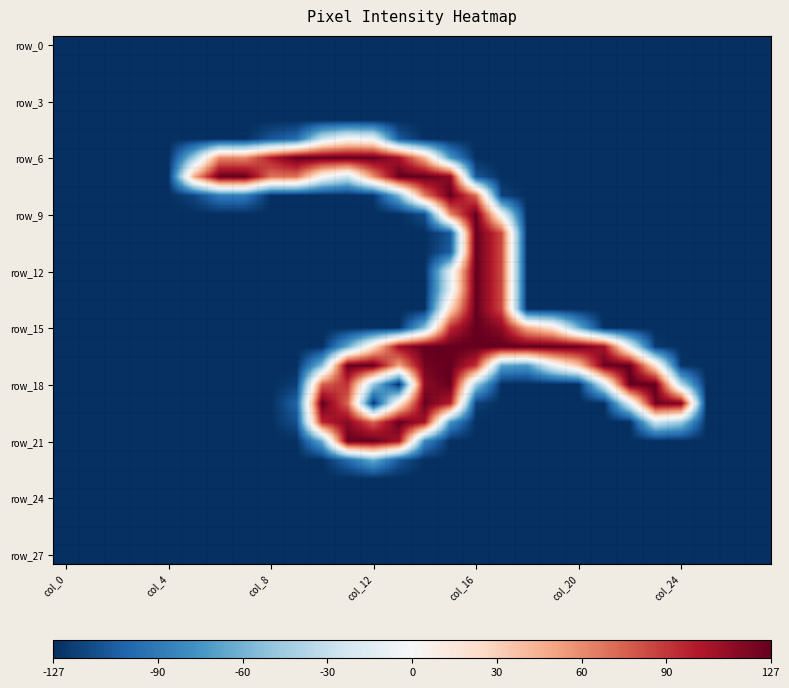

Which category has the highest value across all series?

10